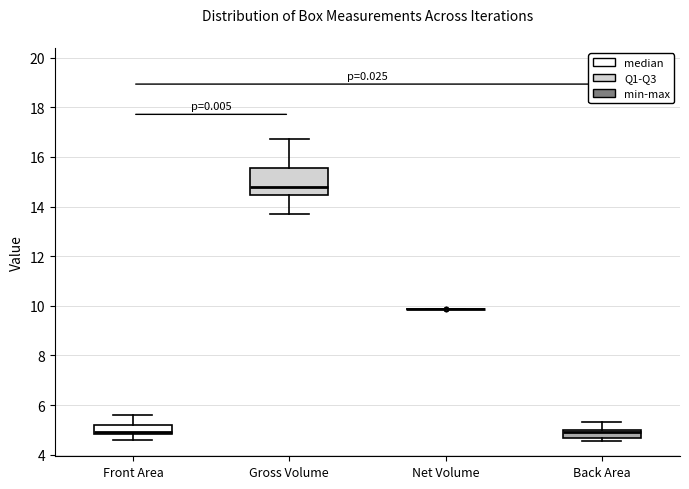

Reading left to right, transcribe this box plot: for each box, give where its median line is, the range the box spans, and where its two whiskers end, as read against the y-axis. The values are not printed on the chart, so give them approximately, as read against the axis.

Front Area: median 5.0, box 4.8 to 5.2, whiskers 4.6 to 5.6
Gross Volume: median 14.8, box 14.4 to 15.6, whiskers 13.8 to 16.8
Net Volume: box collapsed to a line at 9.8, whiskers 9.8 to 9.8
Back Area: median 4.8, box 4.6 to 5.0, whiskers 4.6 (just below the box's lower edge) to 5.4